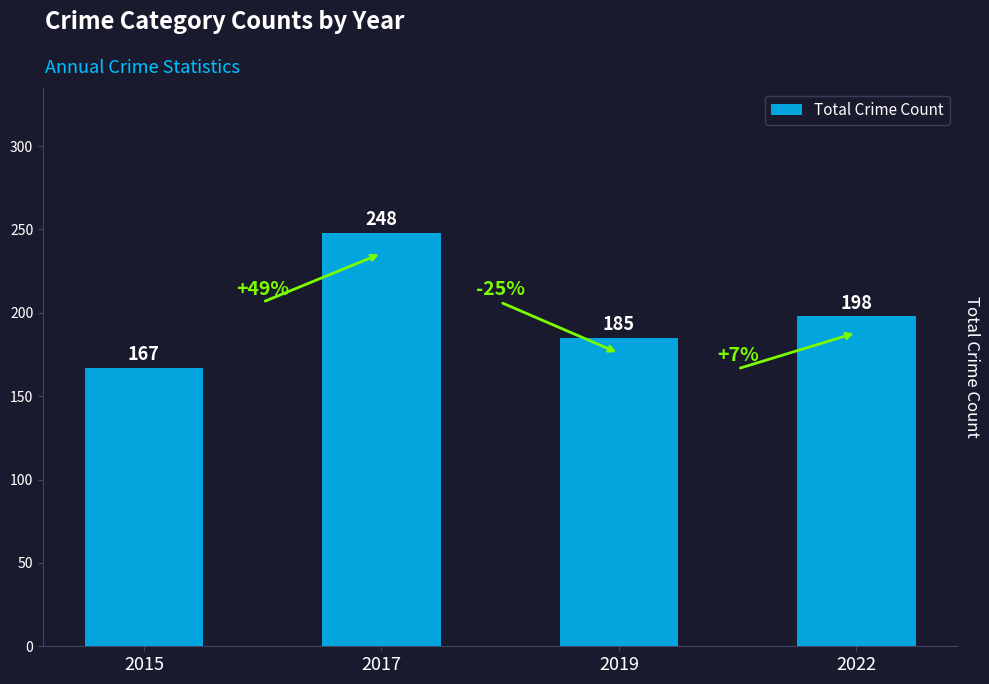

How many data points are less than 198?

2